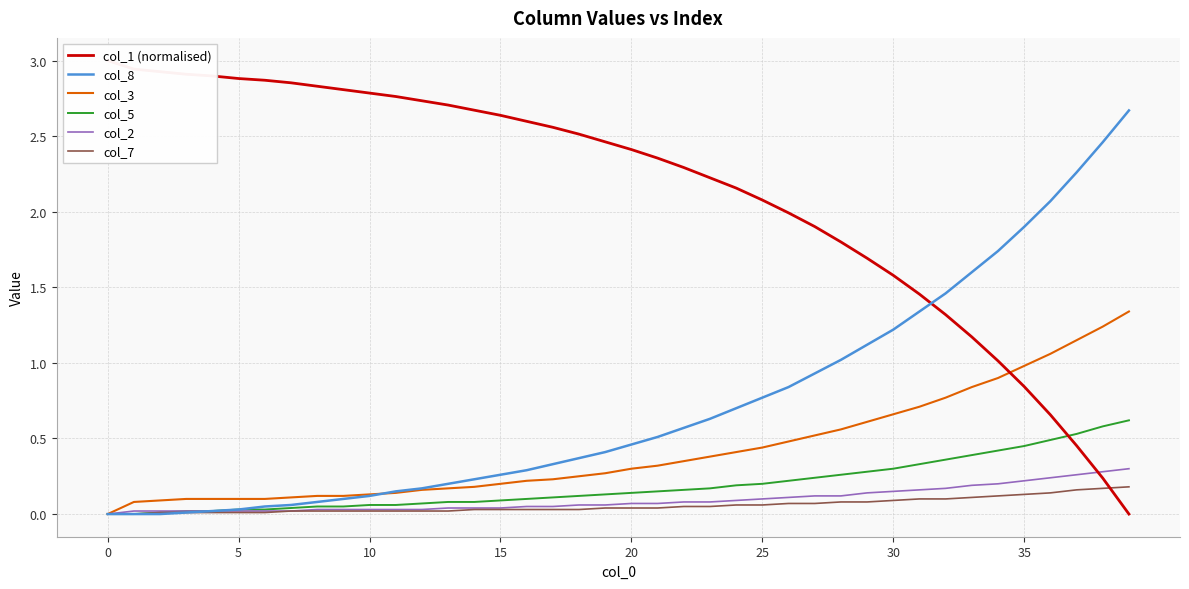

Which has a higher value, 26 or 19?

19